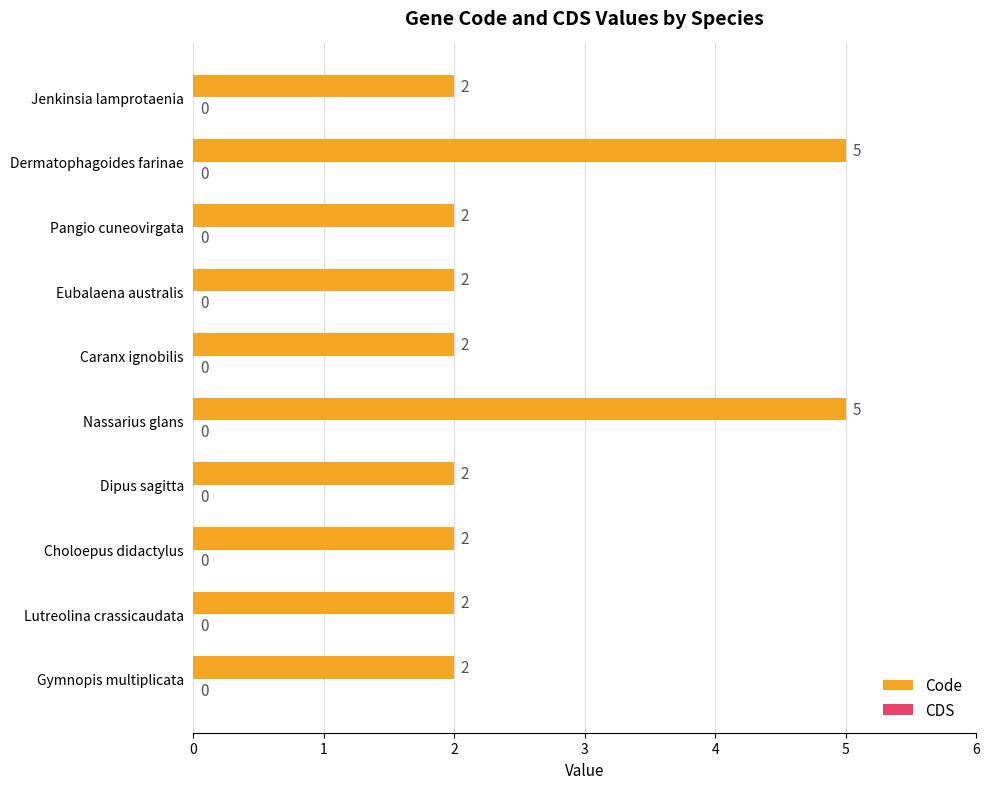

What value does the data have at Nassarius glans?

5